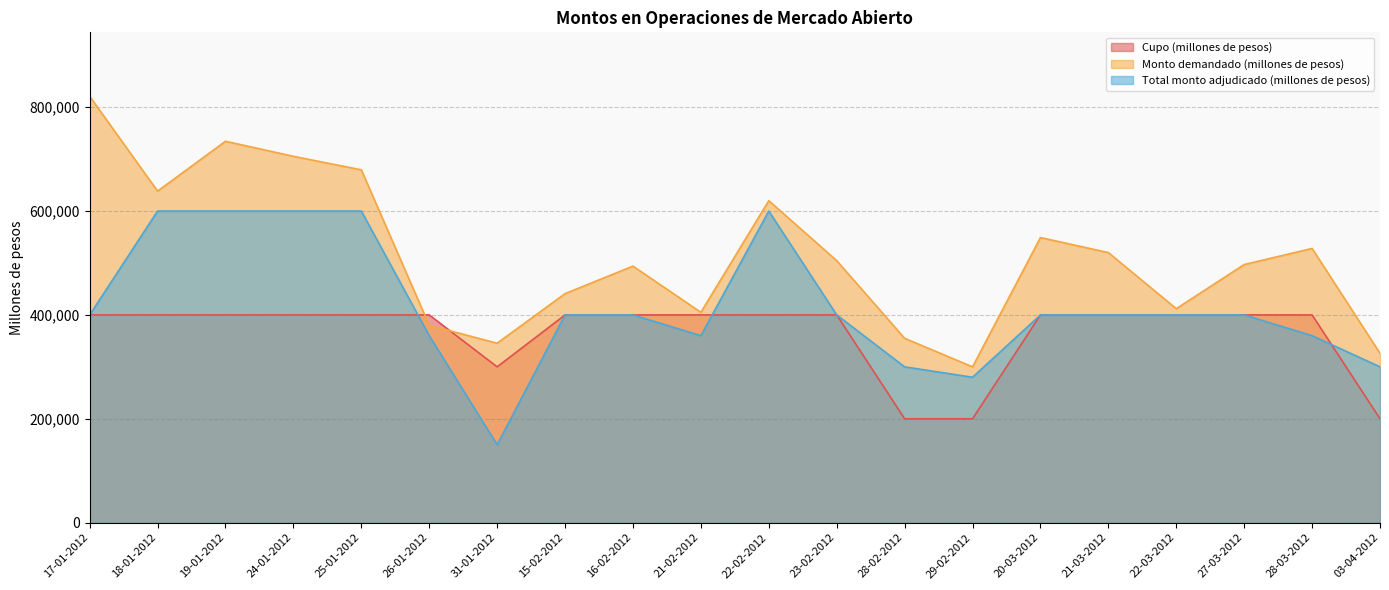

What is the difference between the highest and lowest values at 18-01-2012?

238400